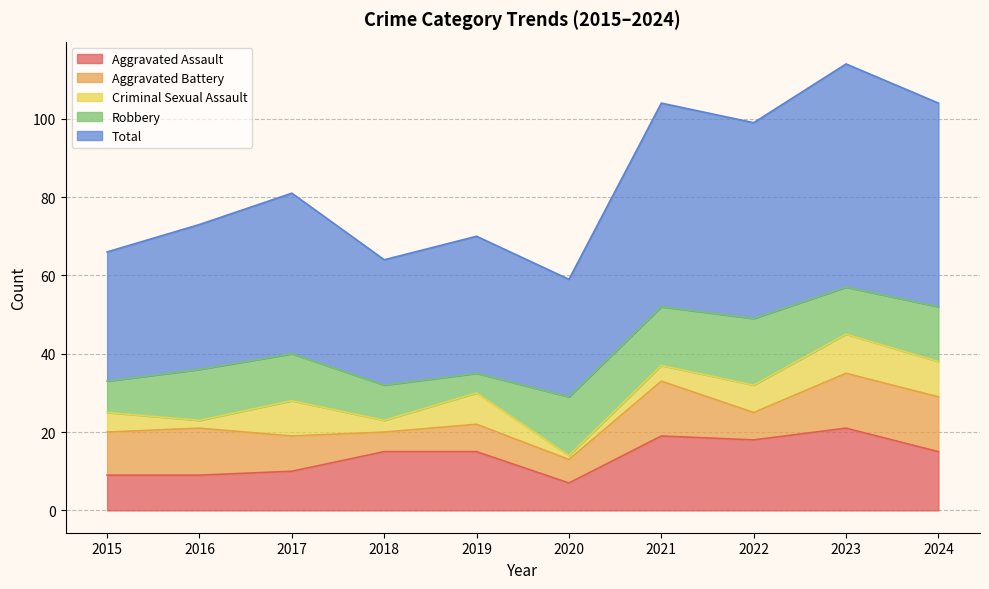

What is the total value across all series at 2016?

73